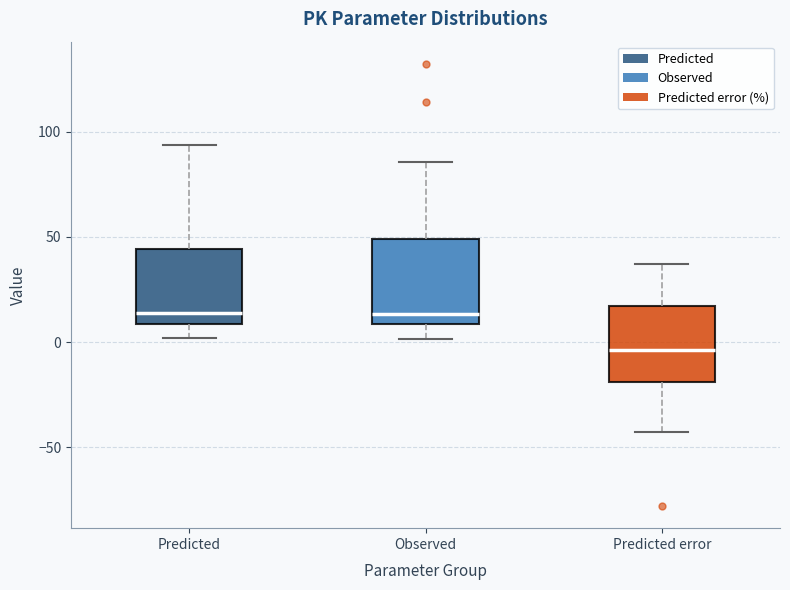

Where does the median line of the box for Predicted sit on the y-axis? The values are not printed on the chart, so give them approximately, as read against the axis.

15